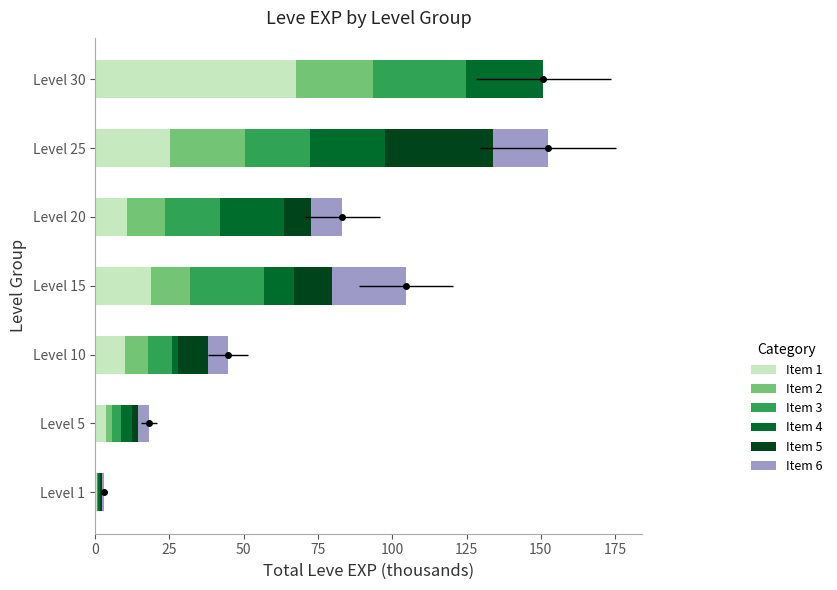

How many values in the Item 6 series exceed 6?

4